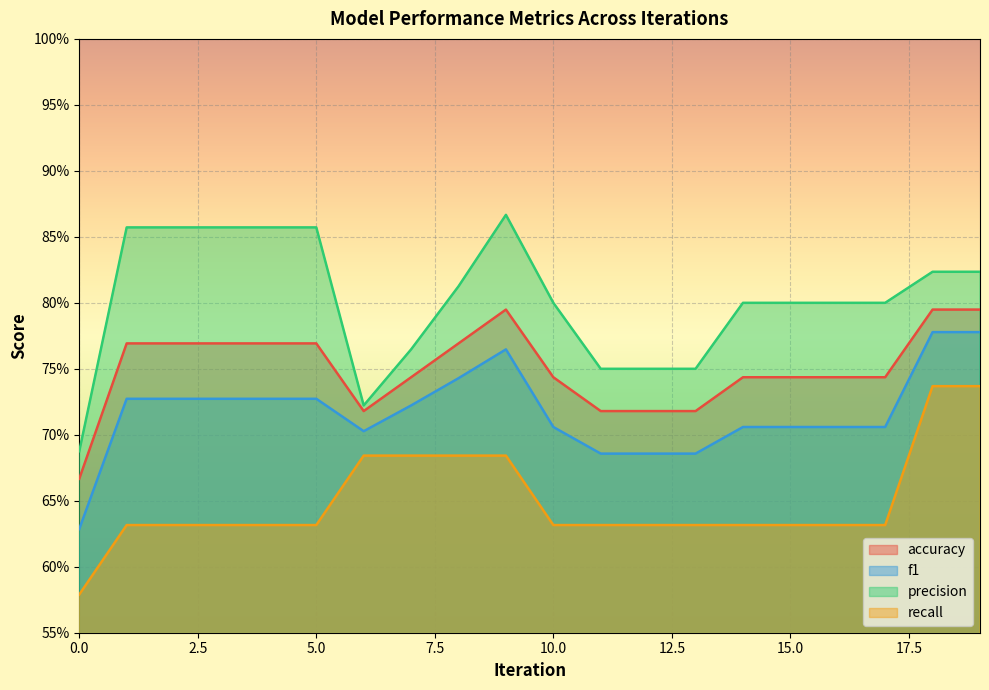

What is the value of the recall point at the 19th from the left?

0.7